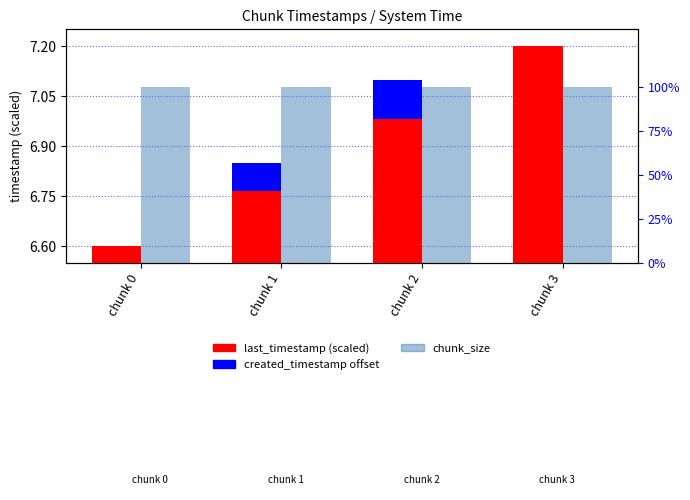

What is the difference between the highest and lowest values at chunk 3?

100.0